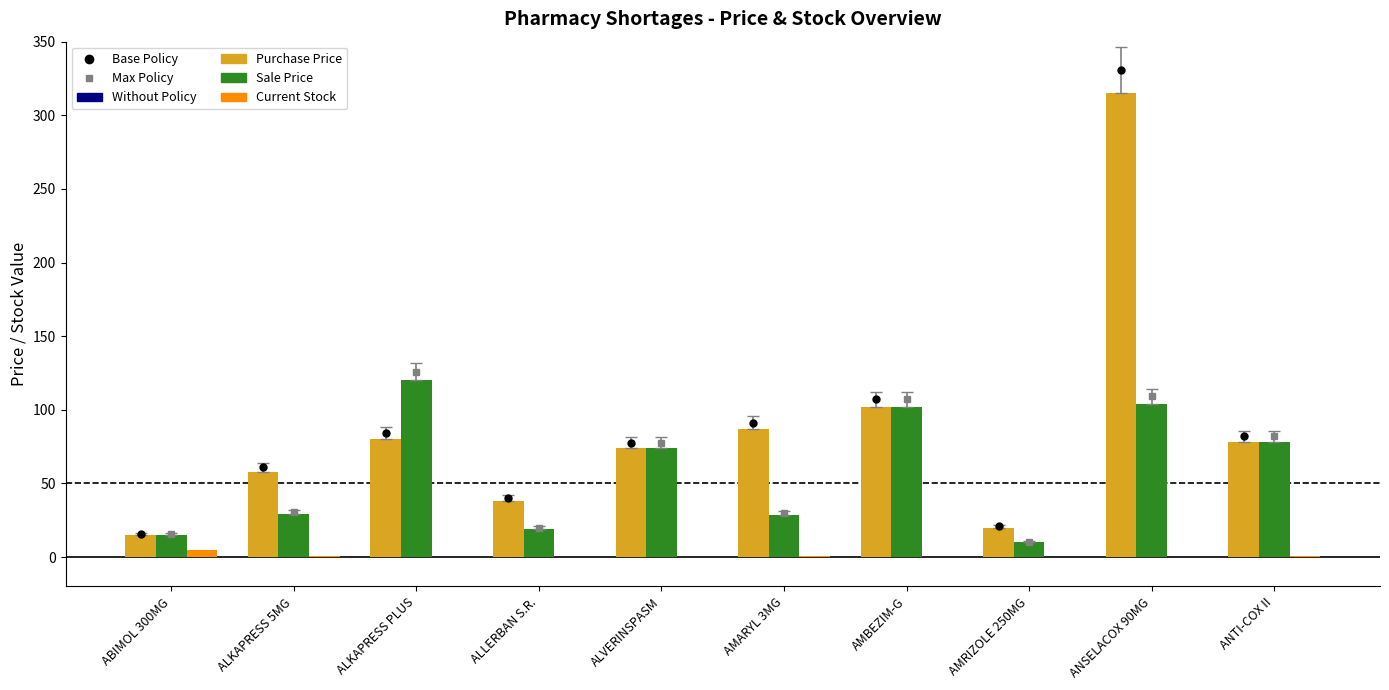

What is the highest value of the Sale Price series?

120.0